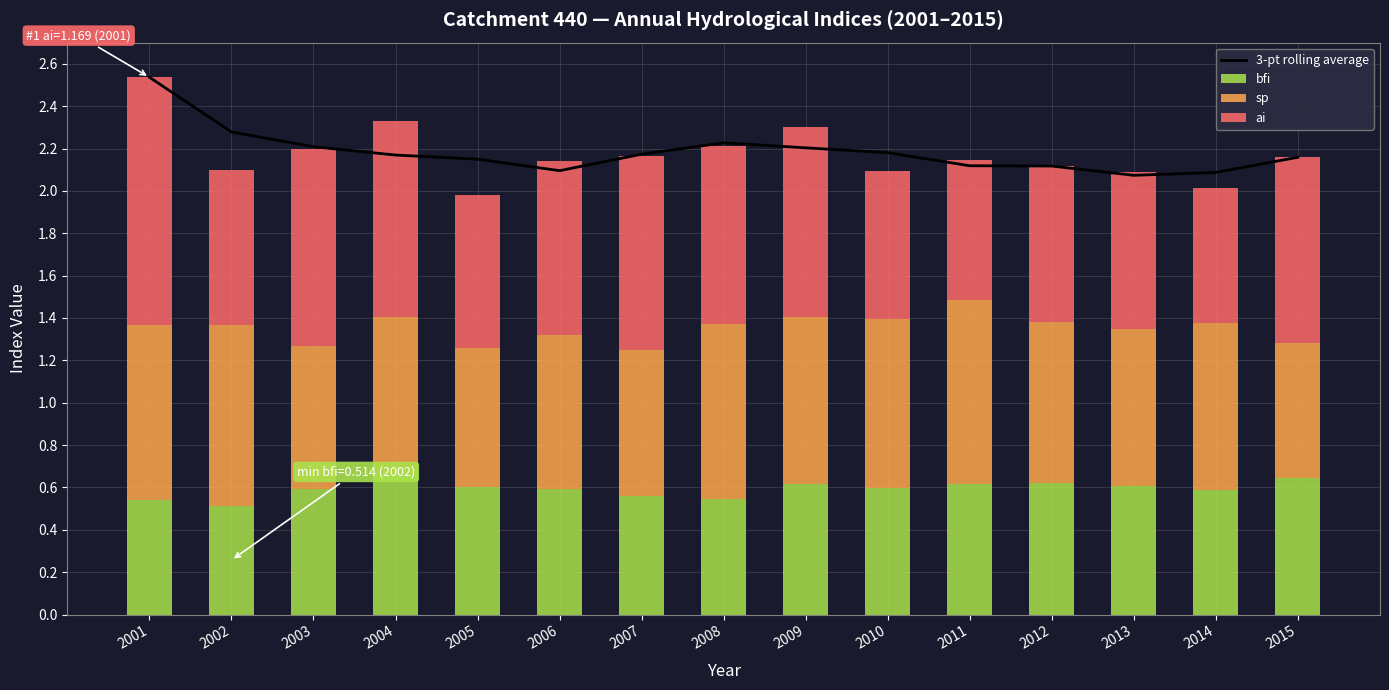

Which series has the widest spread of values?

ai